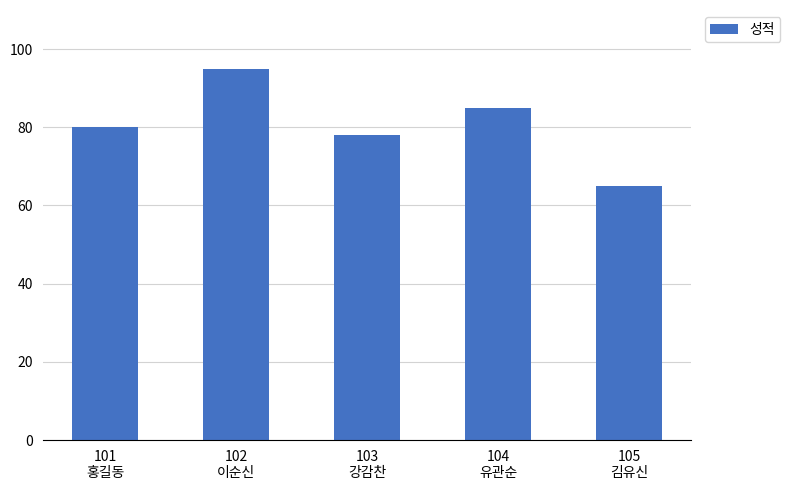

What is the value of the 1st bar from the left?

80